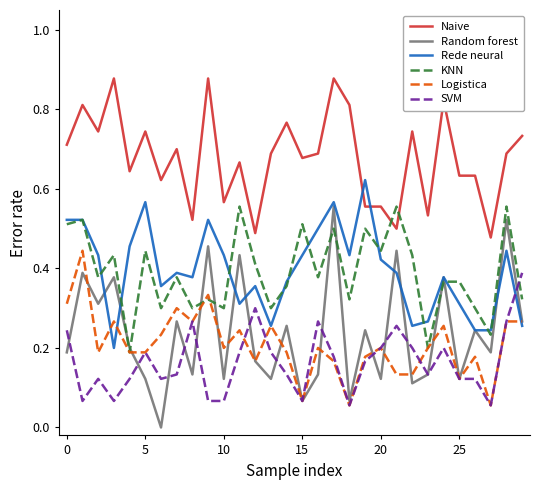

True or false: Naive and SVM intersect in this chart.

False